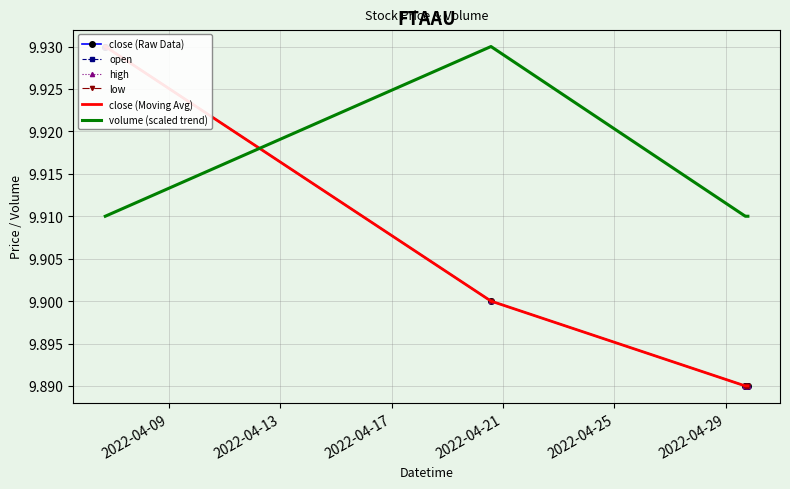

At how many categories does at least one series exceed 9?

6